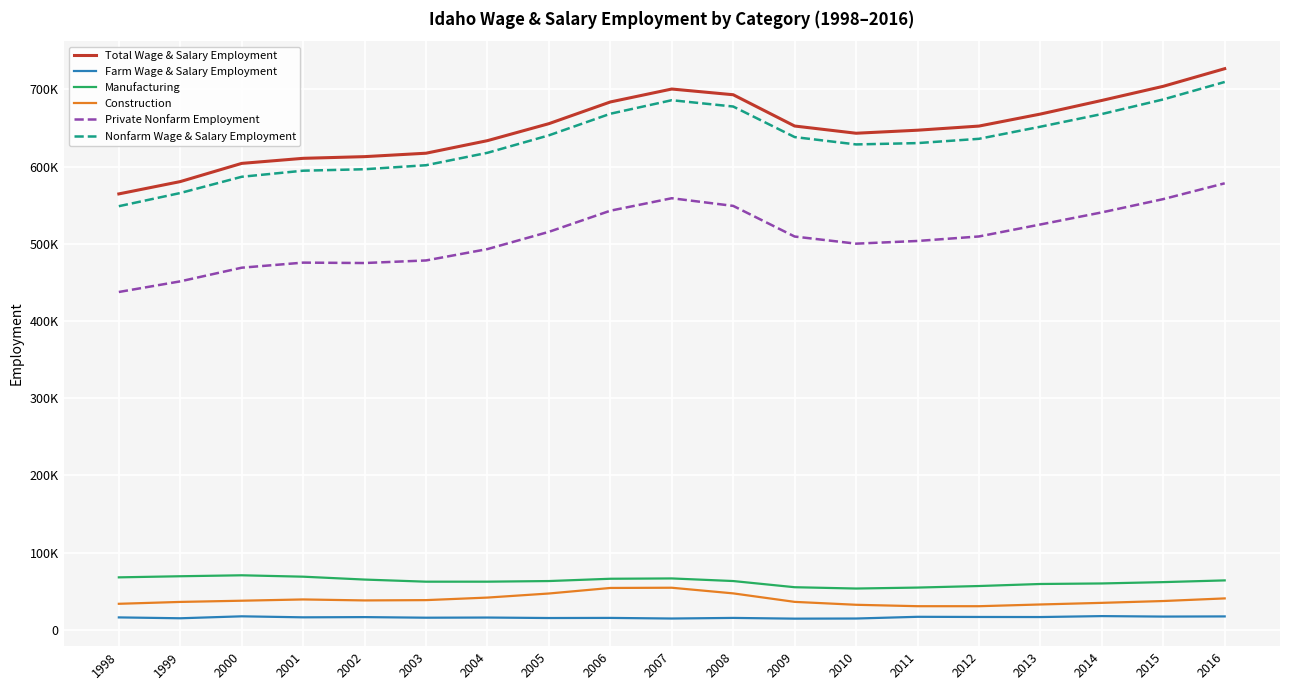

How many interior local peaks does the Total Wage & Salary Employment series have?

1